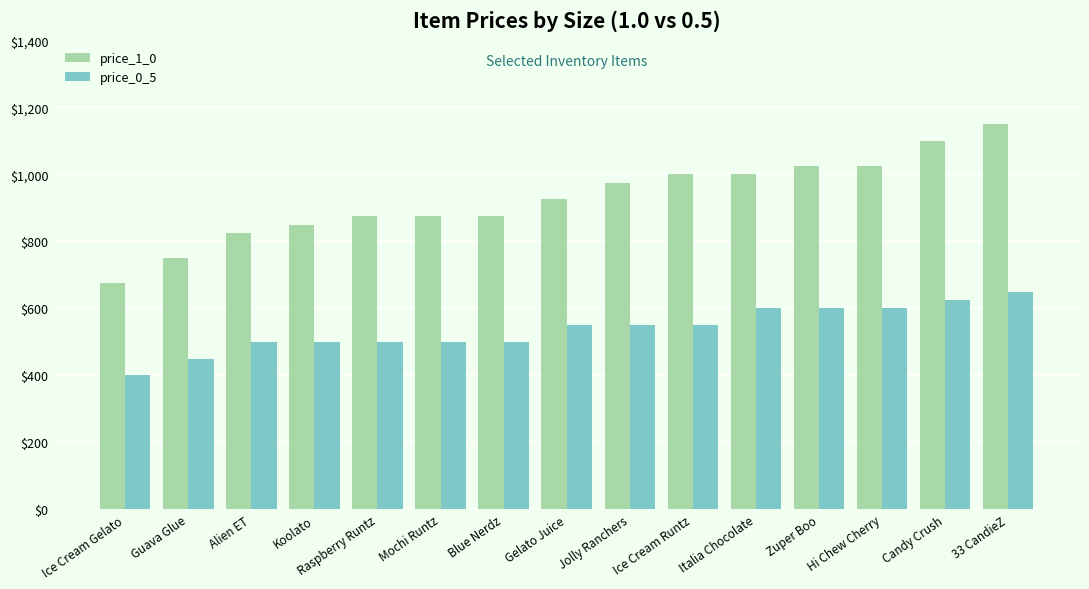

Read the price_0_5 value at Gelato Juice.

550